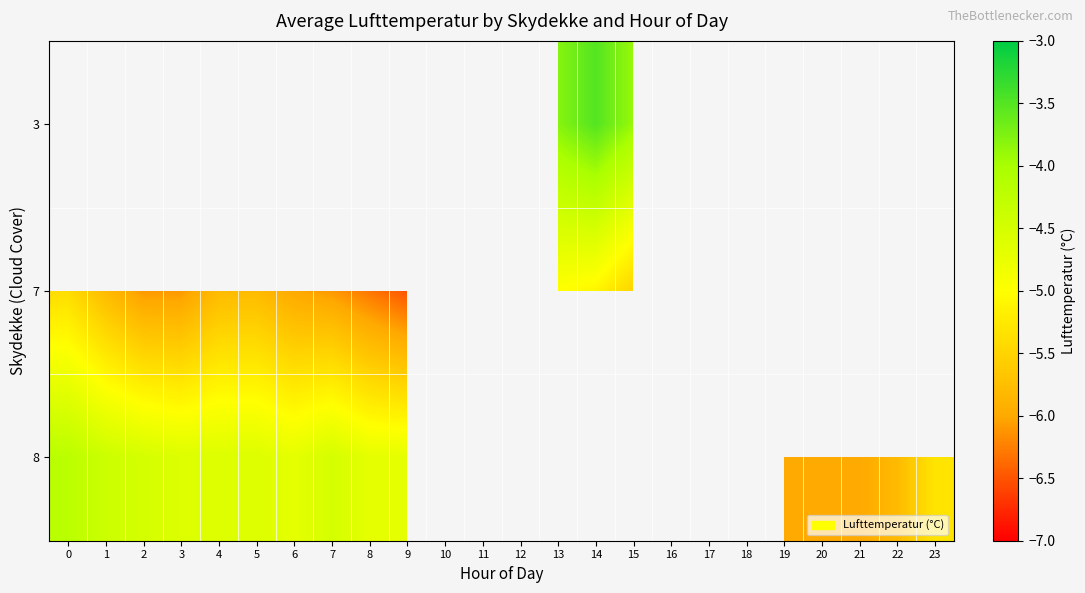

How many distinct data groups are displayed?

3